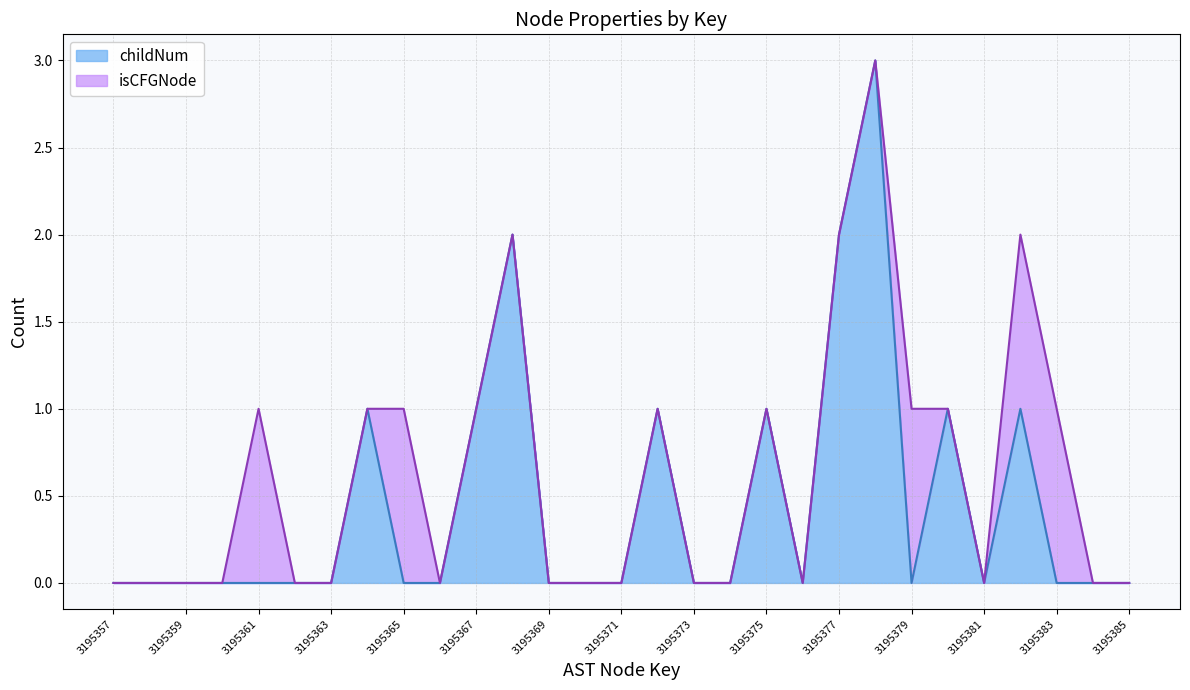

Does the chart have visible grid lines?

Yes